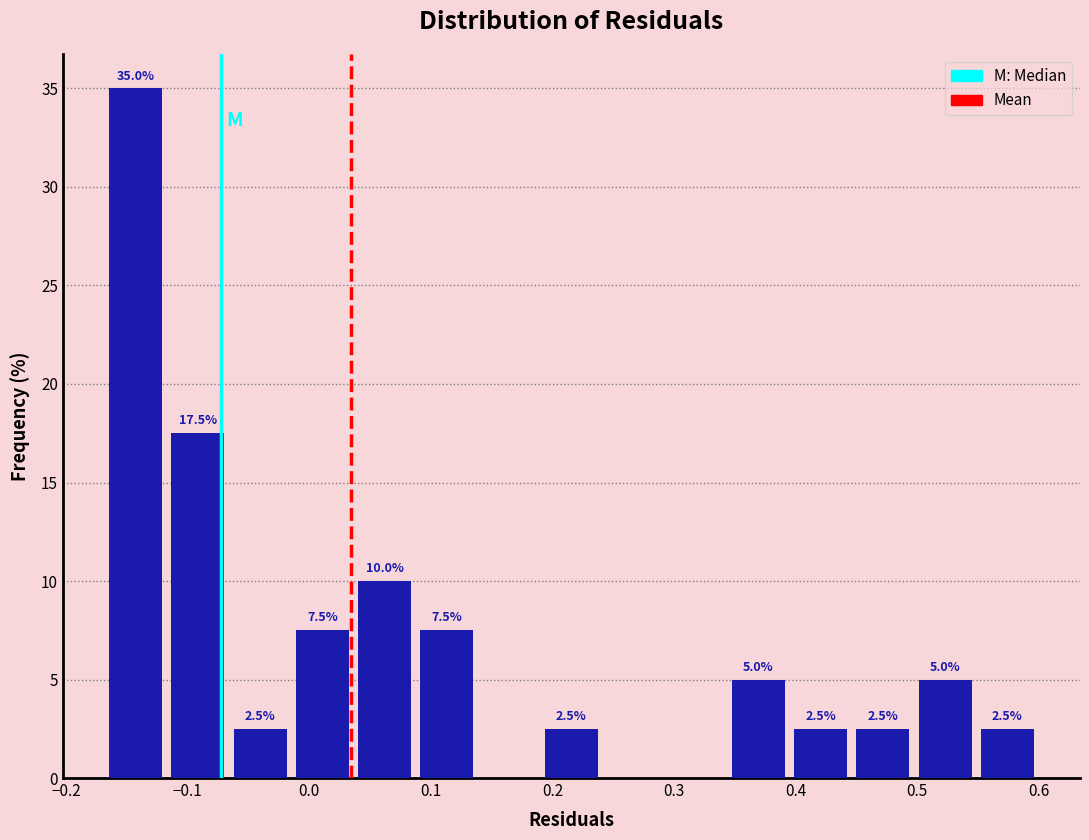

Over which range of the x-axis is the bar tallest?

-0.17 to -0.12